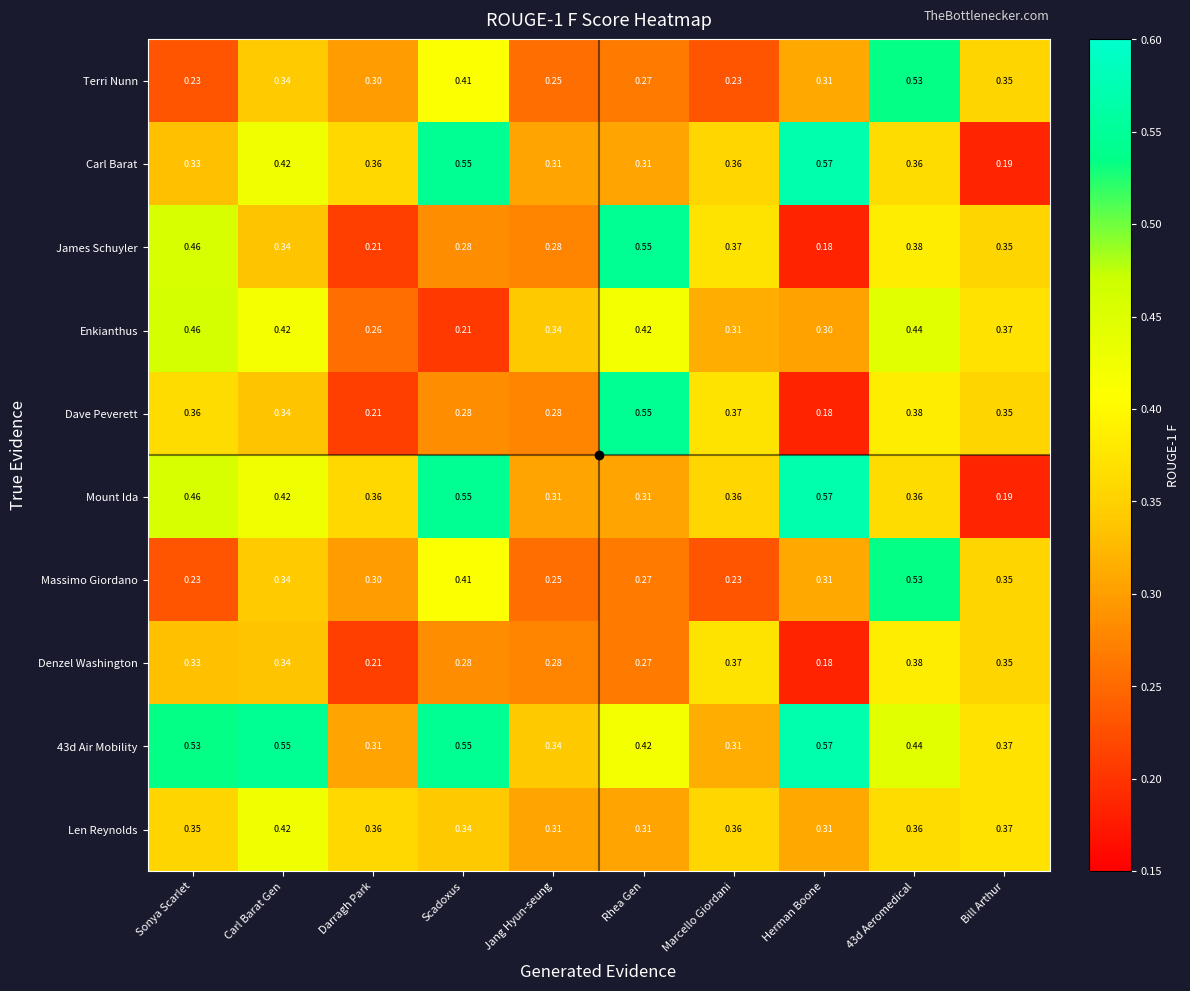

At which category does the chart reach its peak across all series?

Herman Boone